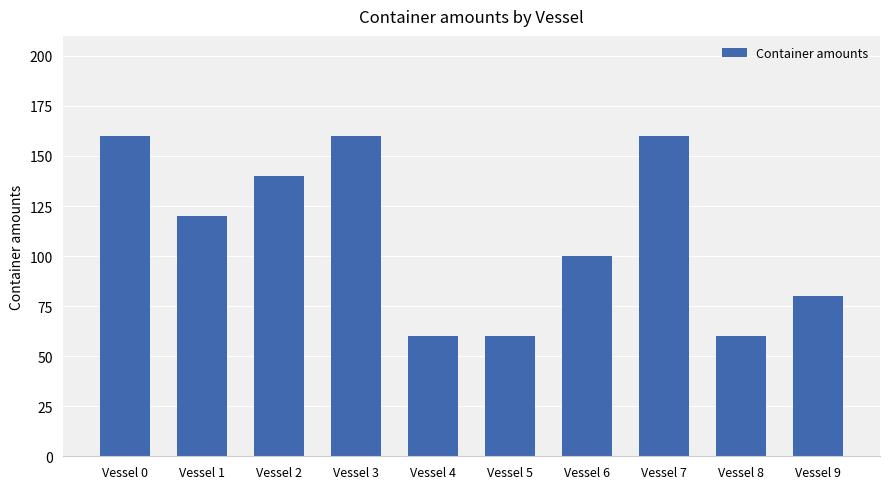

Reading left to right, list all the values displayed in this chart.

Vessel 0=160	Vessel 1=120	Vessel 2=140	Vessel 3=160	Vessel 4=60	Vessel 5=60	Vessel 6=100	Vessel 7=160	Vessel 8=60	Vessel 9=80